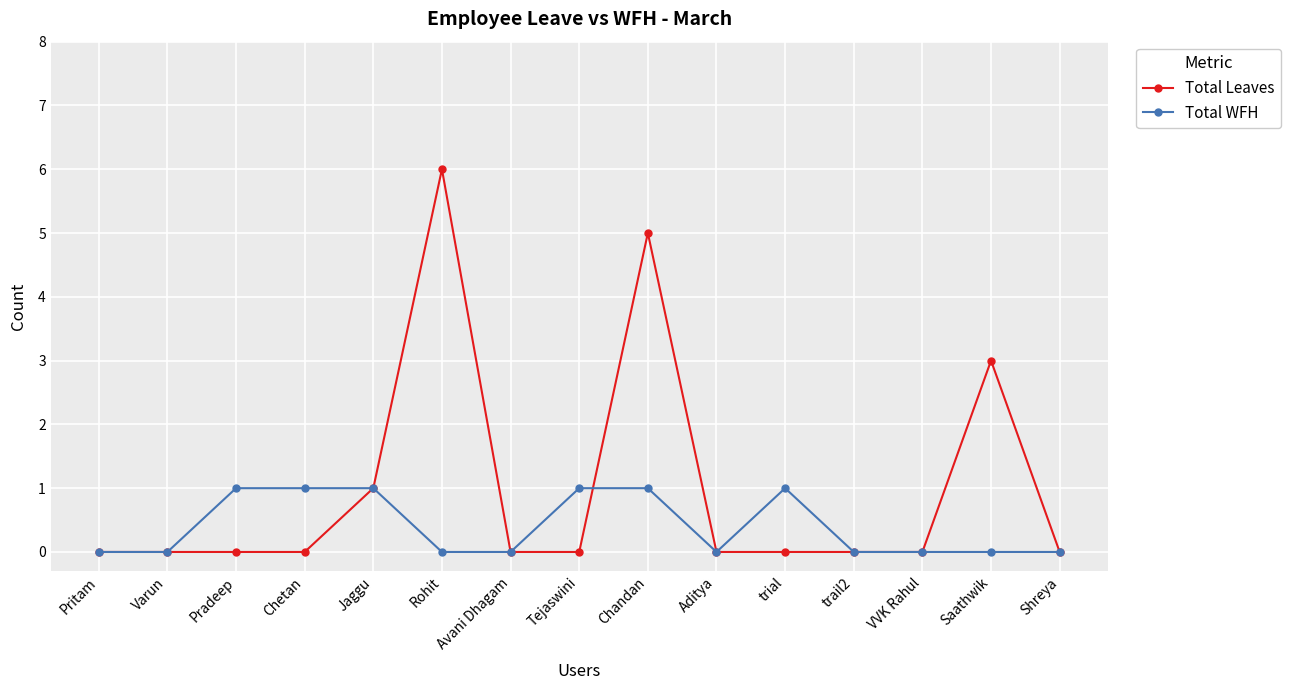

Reading left to right, list all the values displayed in this chart.

Total Leaves: Pritam=0	Varun=0	Pradeep=0	Chetan=0	Jaggu=1	Rohit=6	Avani Dhagam=0	Tejaswini=0	Chandan=5	Aditya=0	trial=0	trail2=0	VVK Rahul=0	Saathwik=3	Shreya=0
Total WFH: Pritam=0	Varun=0	Pradeep=1	Chetan=1	Jaggu=1	Rohit=0	Avani Dhagam=0	Tejaswini=1	Chandan=1	Aditya=0	trial=1	trail2=0	VVK Rahul=0	Saathwik=0	Shreya=0